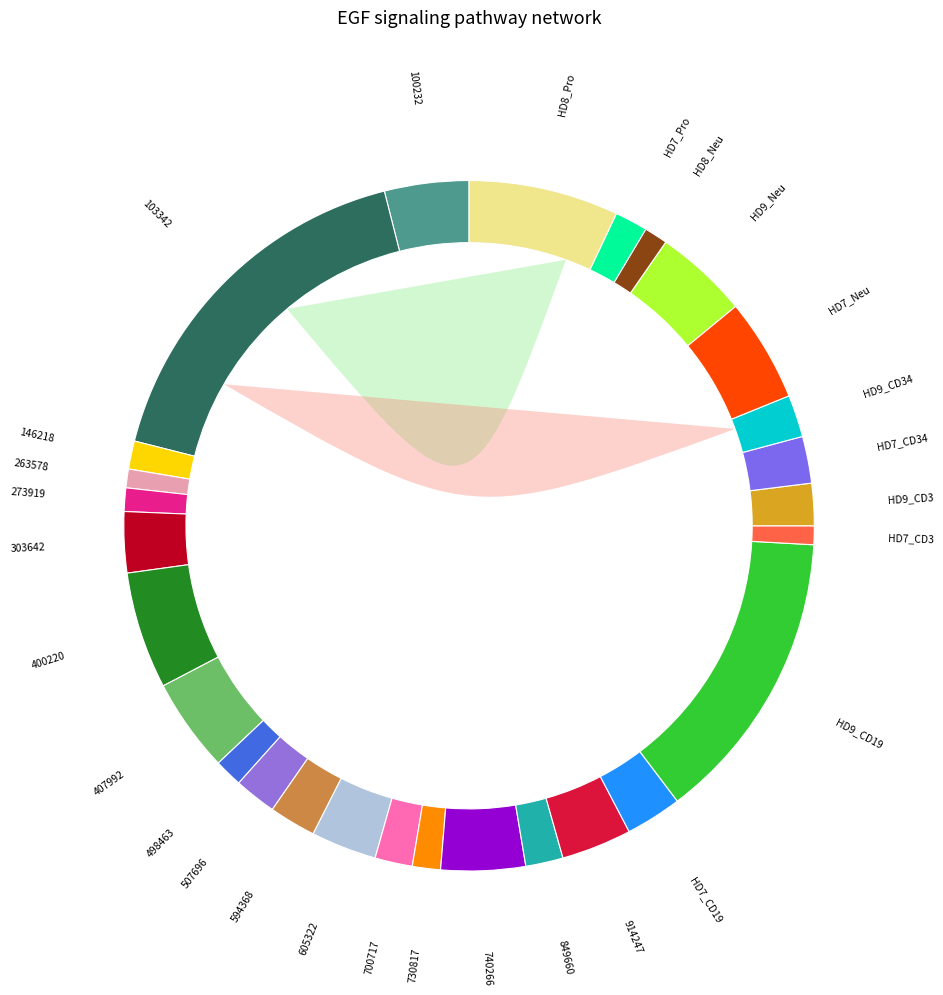

Is the sum of 605322 and 849660 greater than half?

No